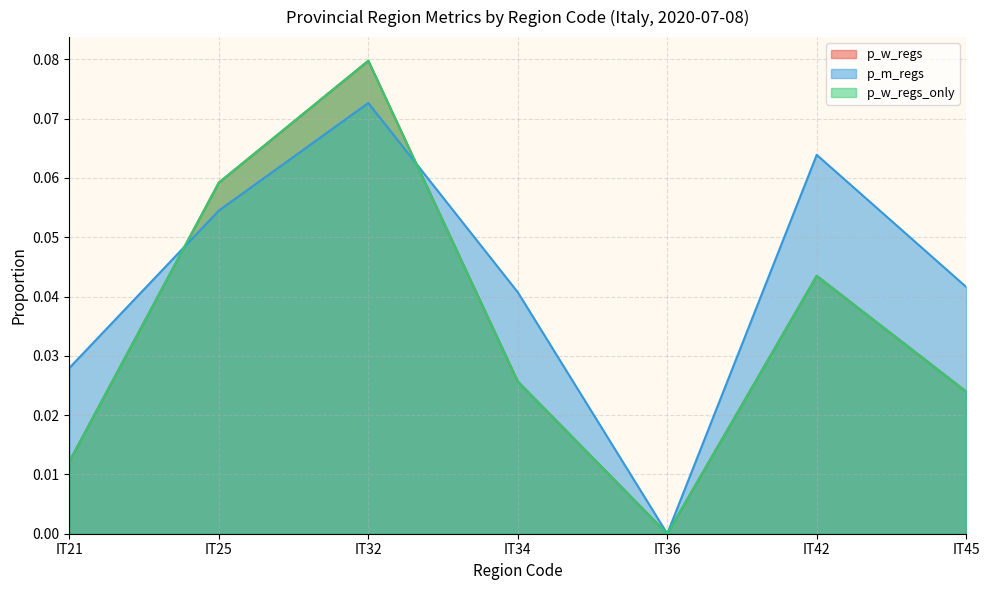

Is it true that p_w_regs equals 0.0 at IT42?

True